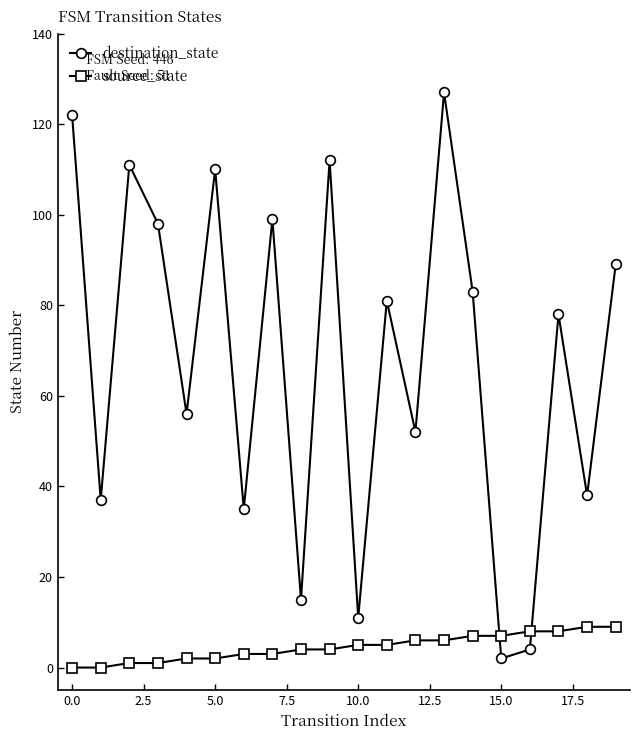

What is the value of the destination_state point at the 17th from the left?

4